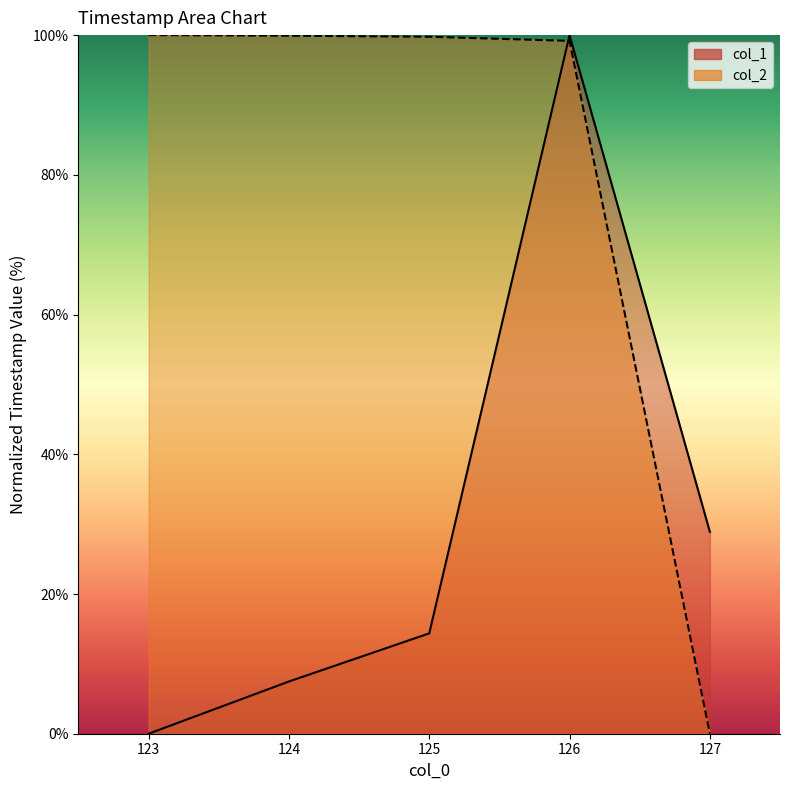

At which category is the sum across all series the highest?

126